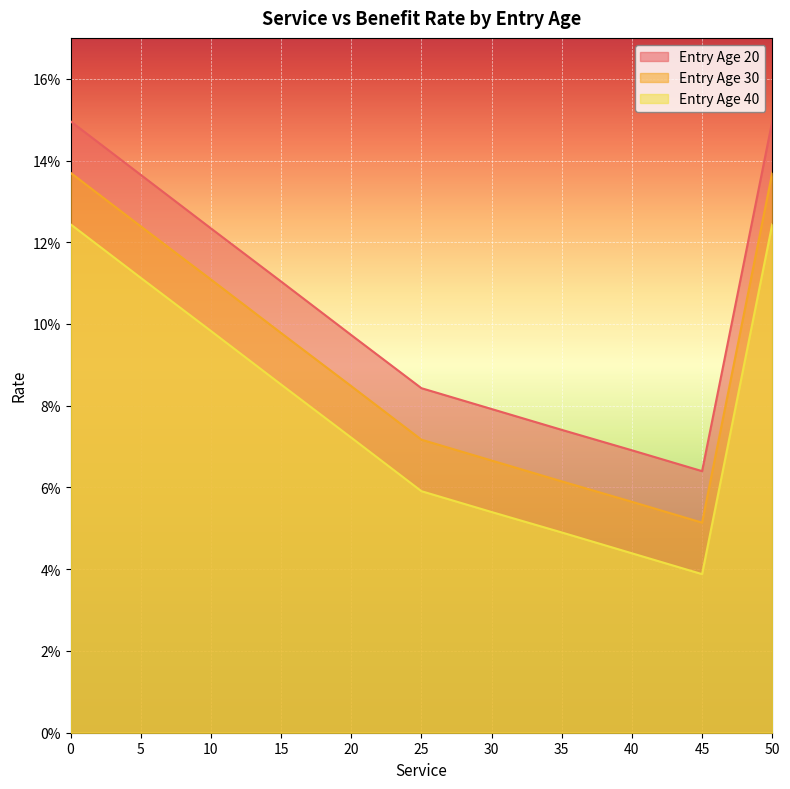

At which category does Entry Age 40 reach its first local valley?

45